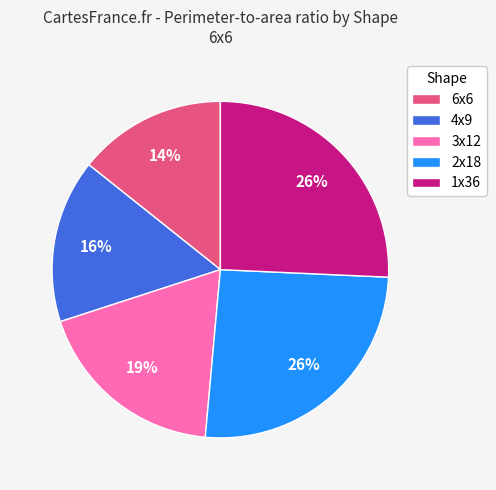

Which slice is the smallest?

6x6